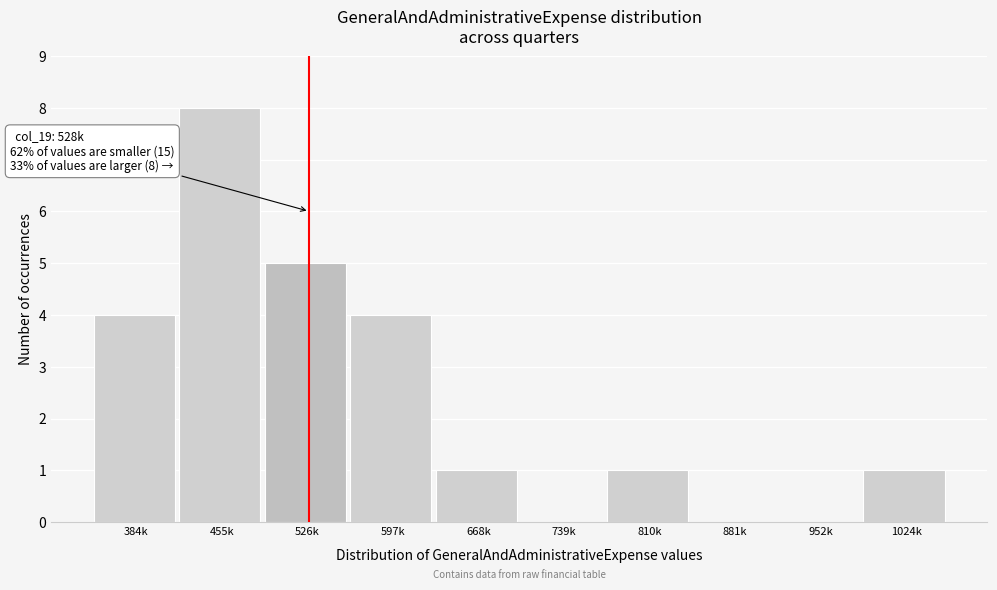

Reading left to right, what are all the values shown in this chart?

384k=4	455k=8	526k=5	597k=4	668k=1	739k=0	810k=1	881k=0	952k=0	1024k=1